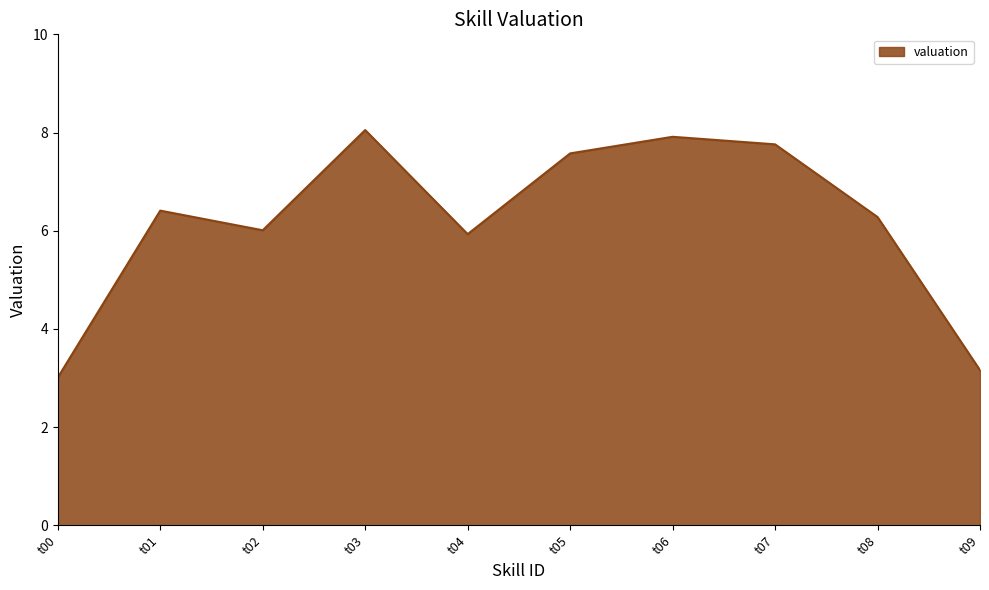

Reading left to right, extract all data points from this chart.

t00=3.0	t01=6.4	t02=6.0	t03=8.1	t04=5.9	t05=7.6	t06=7.9	t07=7.8	t08=6.3	t09=3.2